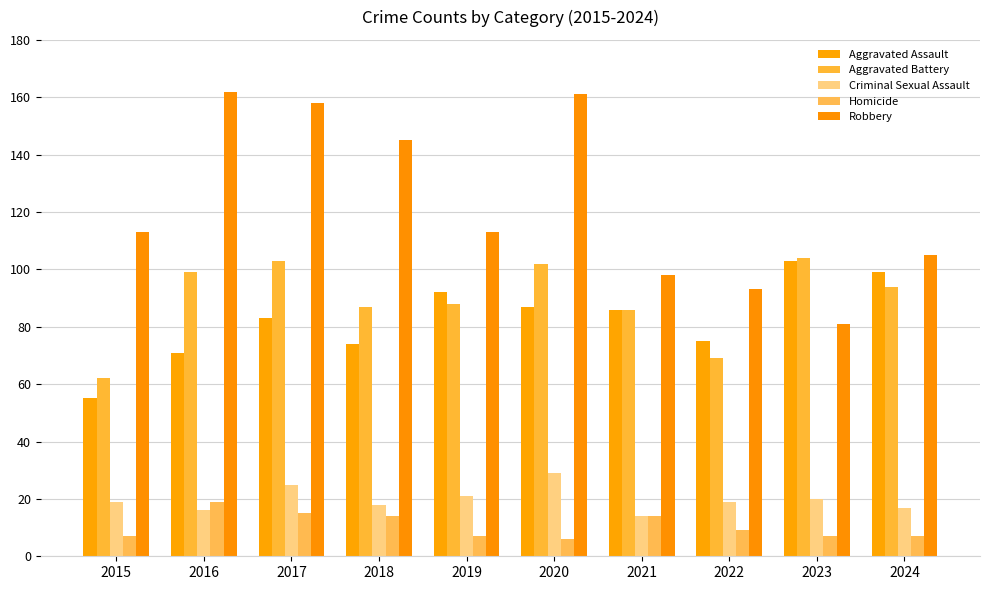

How many categories are shown in the chart?

10